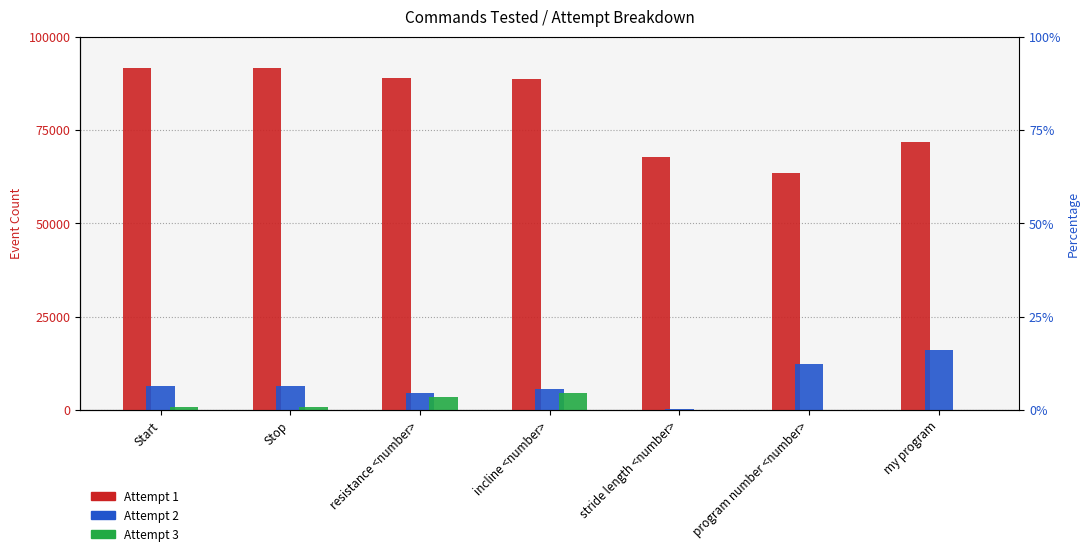

Reading right to left, transcribe all the data shown in this chart.

Attempt 1: 71723	63466	67659	88690	88890	91612	91598
Attempt 2: 16076	12422	356	5501	4497	6451	6312
Attempt 3: 110	90	89	4463	3462	828	875